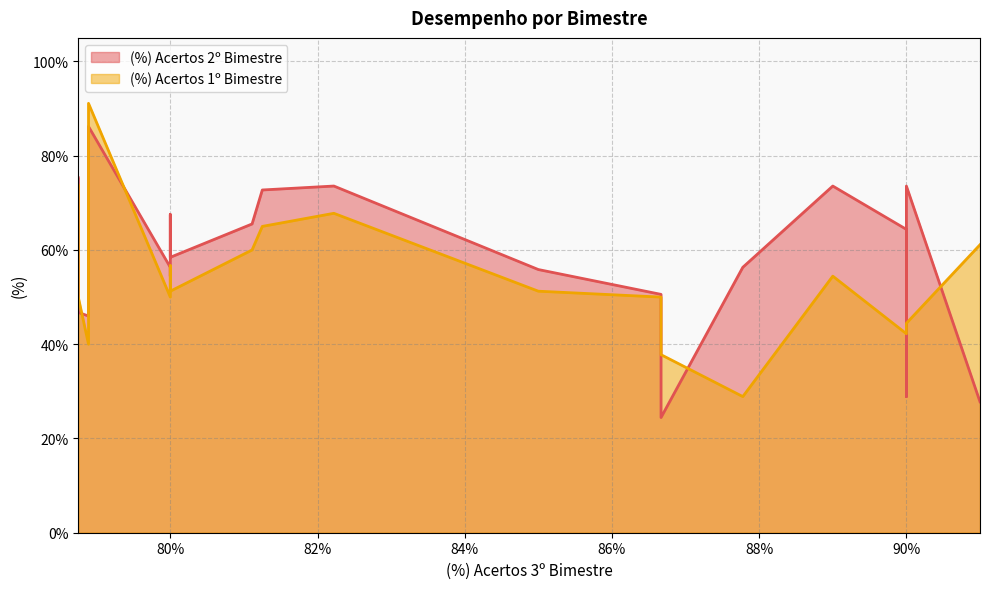

How many distinct data groups are displayed?

2